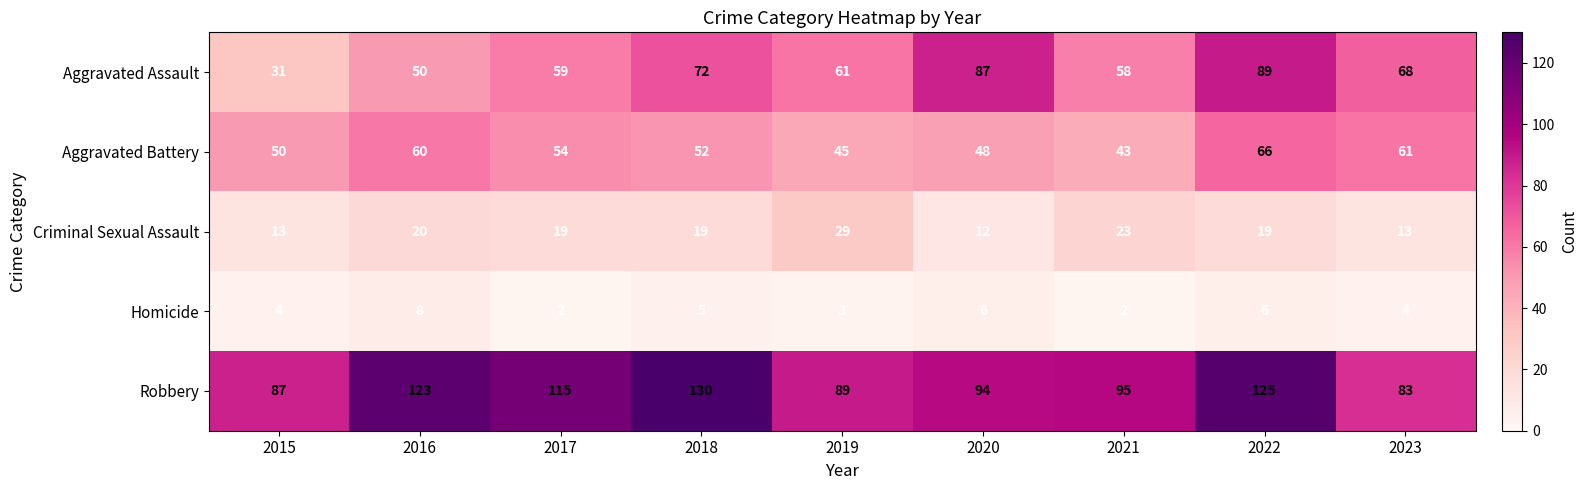

How many categories are shown in the chart?

9